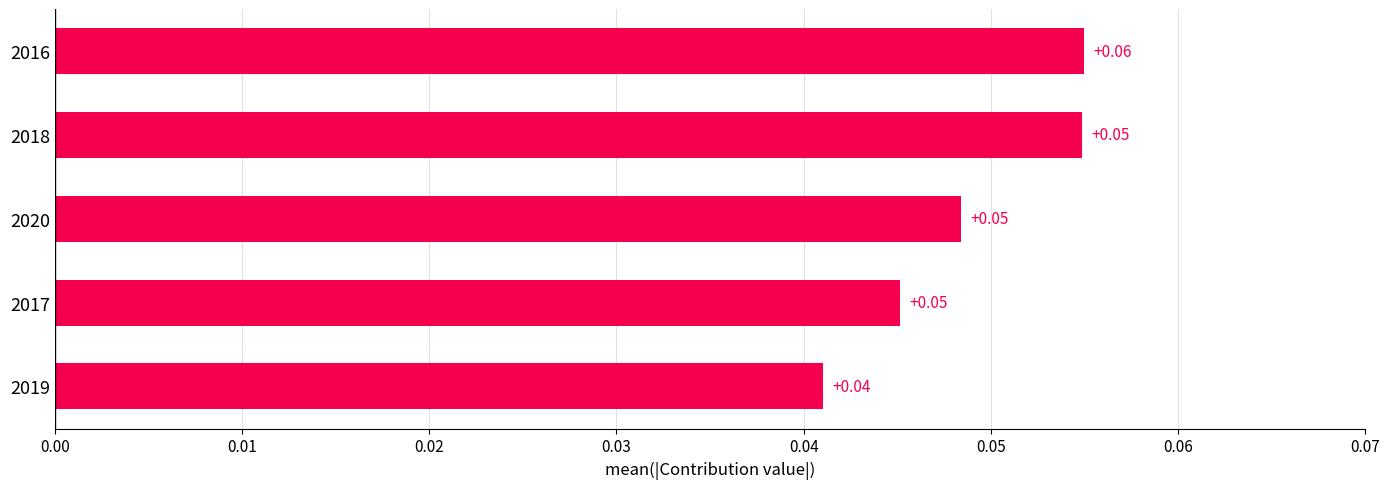

Which has a higher value, 2020 or 2016?

2016